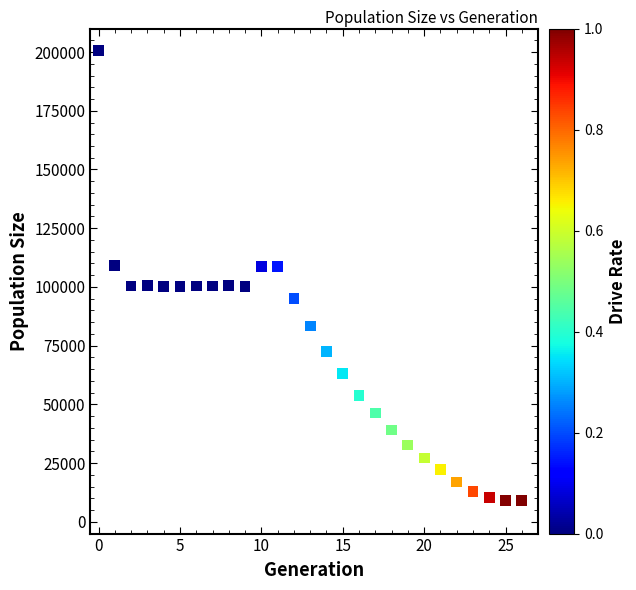

What is the range of Y values (max minus min)?

191611